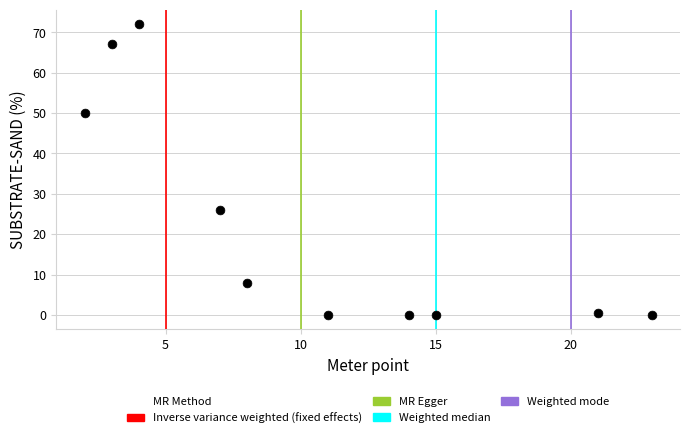

What is the average Y value?

22.4